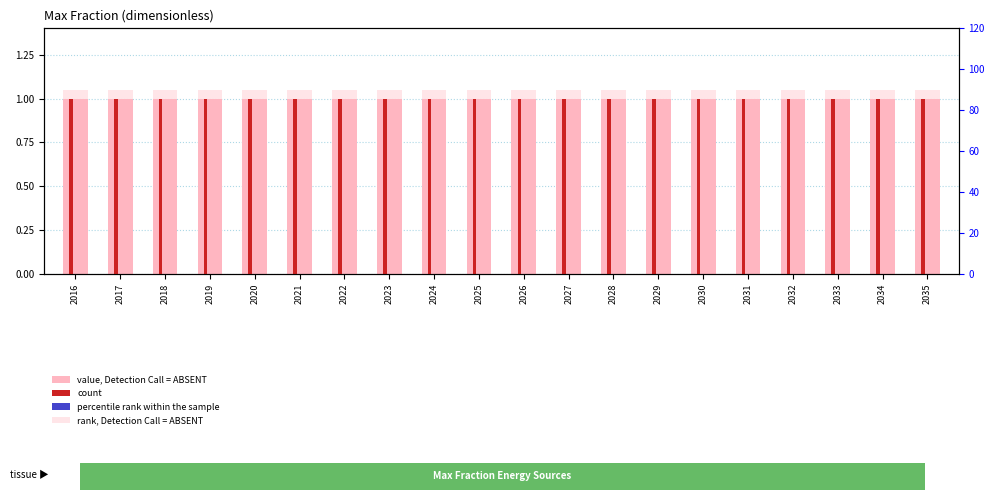

What is the average value of the count series?

1.0